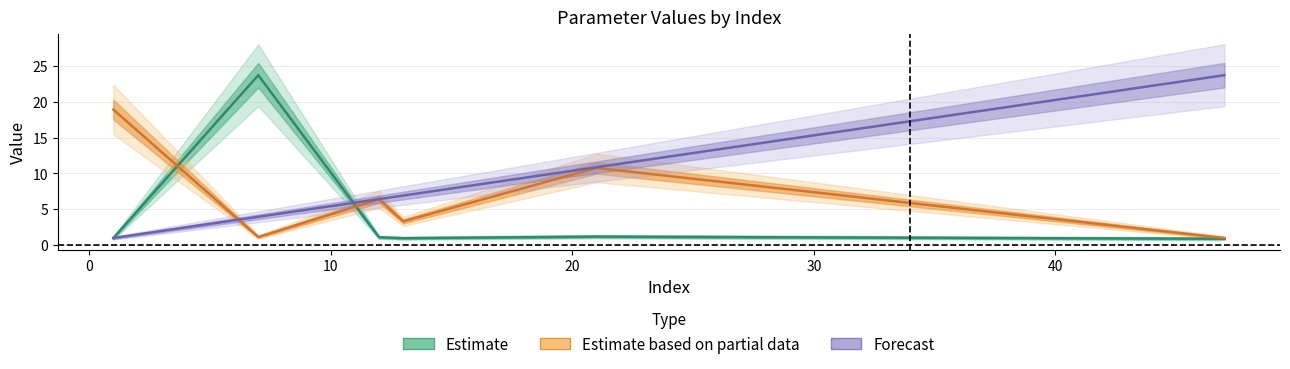

Between 10 and 30, which is larger?

30